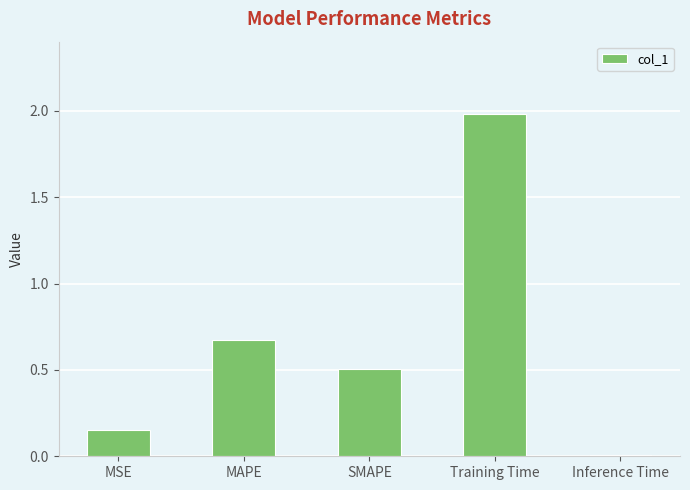

The value at SMAPE is 0.5. True or false?

True